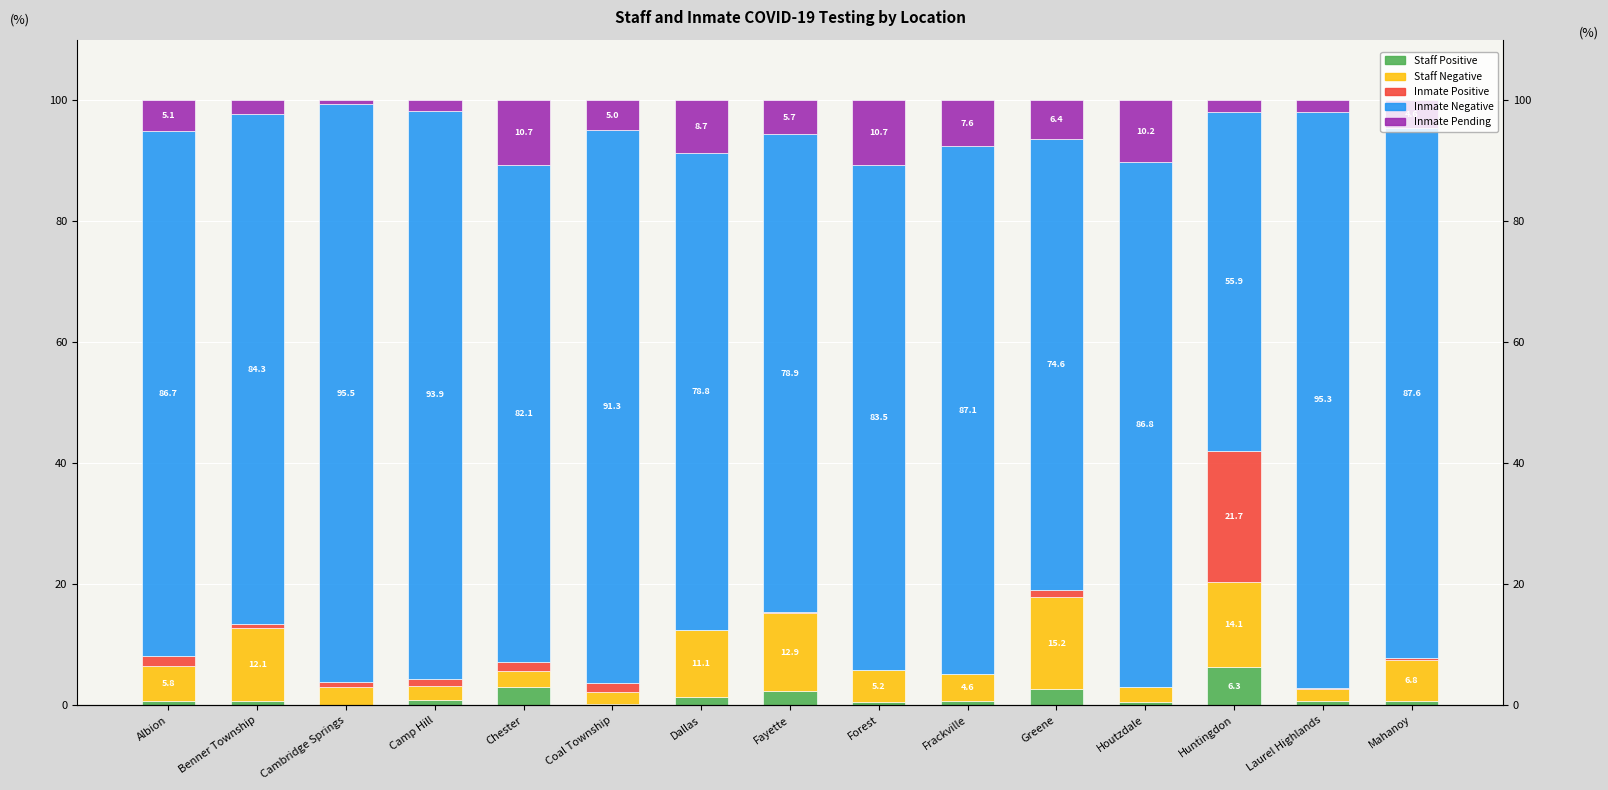

What is the sum of all Inmate Negative values?

1262.4